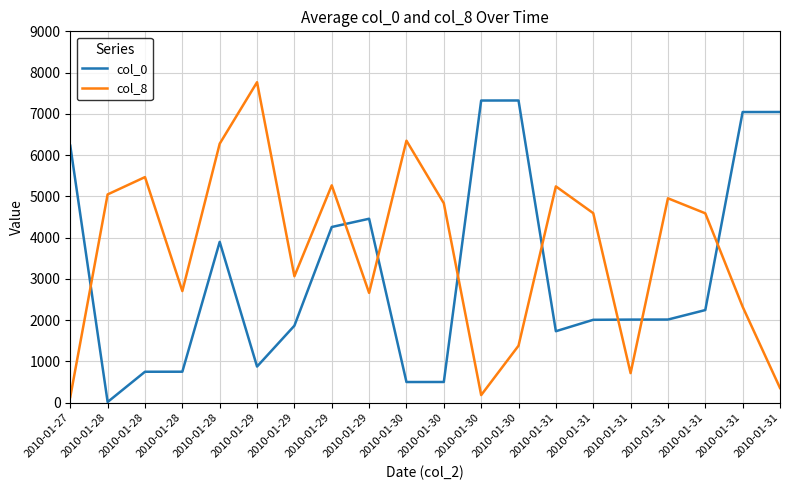

Does the chart have visible grid lines?

Yes